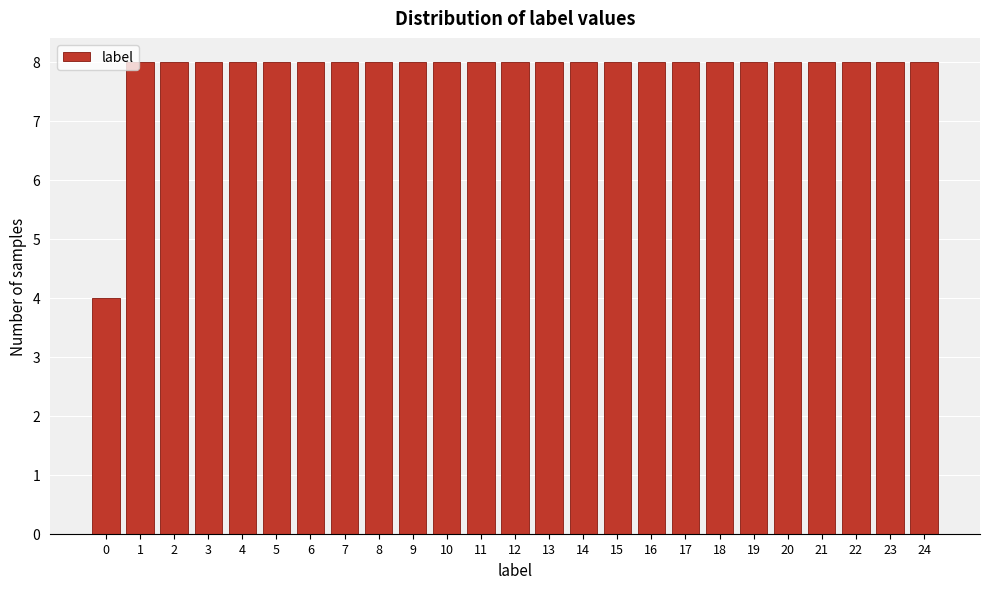

Reading left to right, what are all the values shown in this chart?

0=4	1=8	2=8	3=8	4=8	5=8	6=8	7=8	8=8	9=8	10=8	11=8	12=8	13=8	14=8	15=8	16=8	17=8	18=8	19=8	20=8	21=8	22=8	23=8	24=8